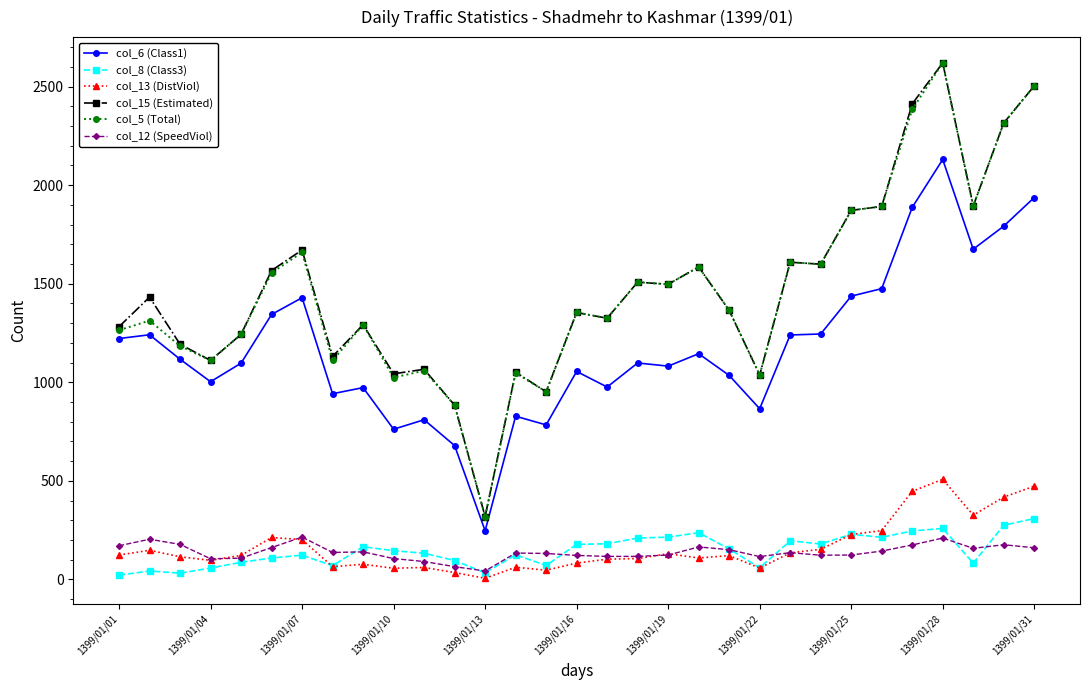

What are all the series names shown in the legend?

col_6 (Class1), col_8 (Class3), col_13 (DistViol), col_15 (Estimated), col_5 (Total), col_12 (SpeedViol)